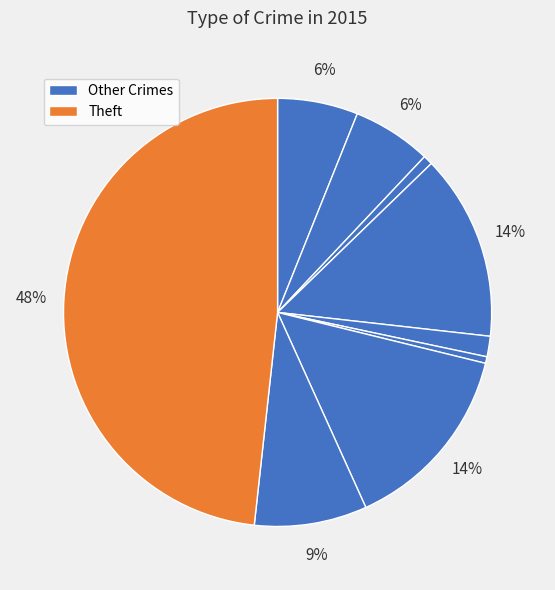

How many slices are in this pie chart?

9